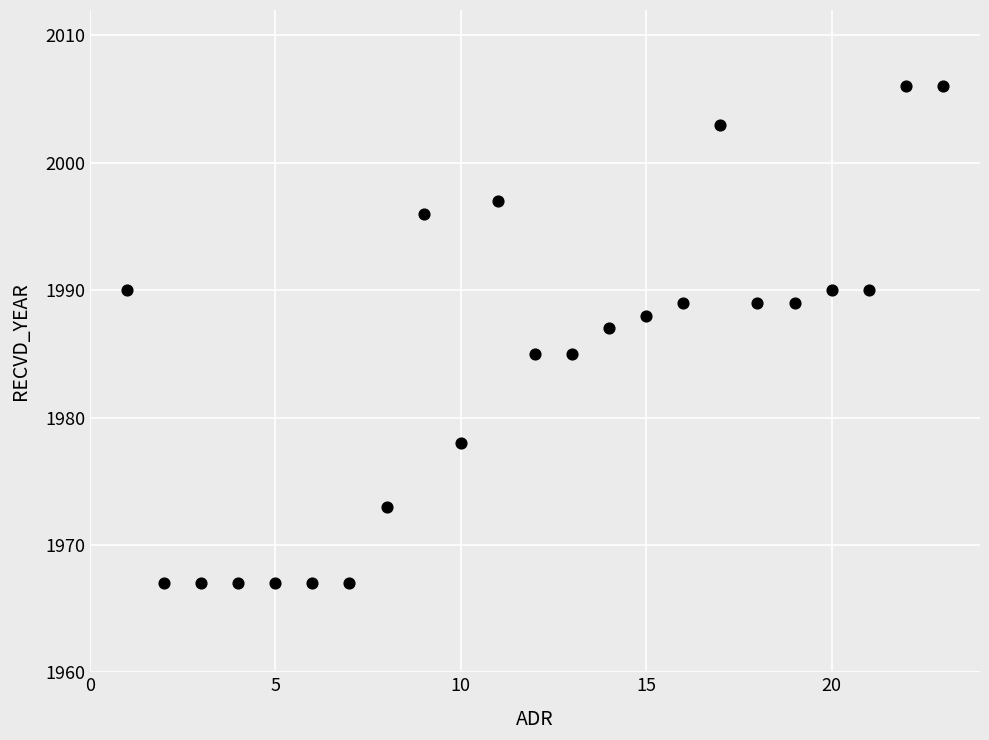

What is the range of Y values (max minus min)?

39